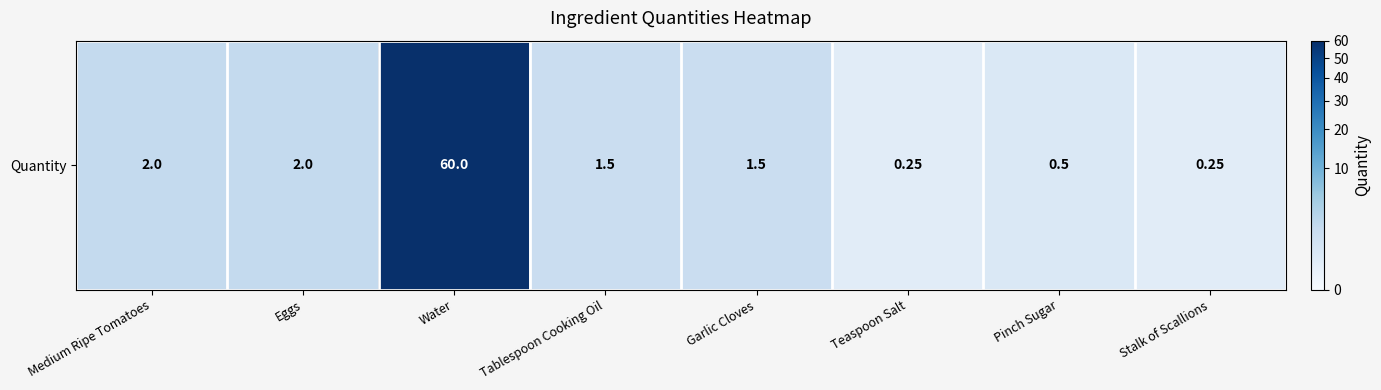

What is the change in value from Pinch Sugar to Stalk of Scallions?

-0.2